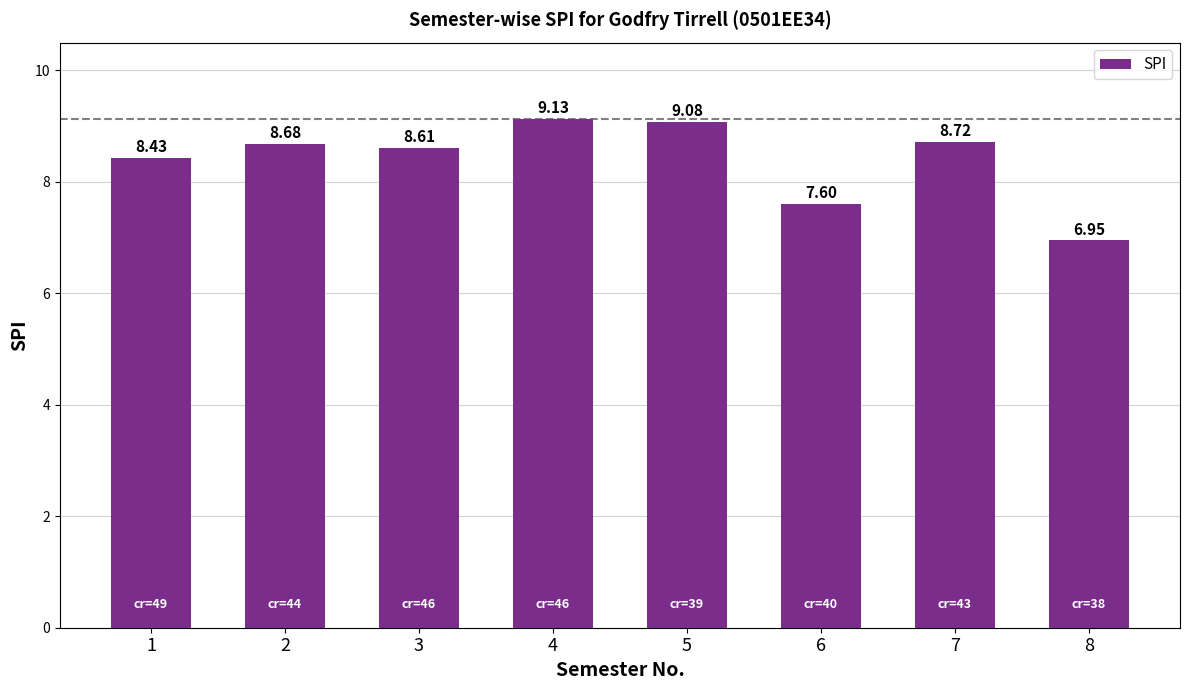

What is the change in value from 2 to 5?

+0.4